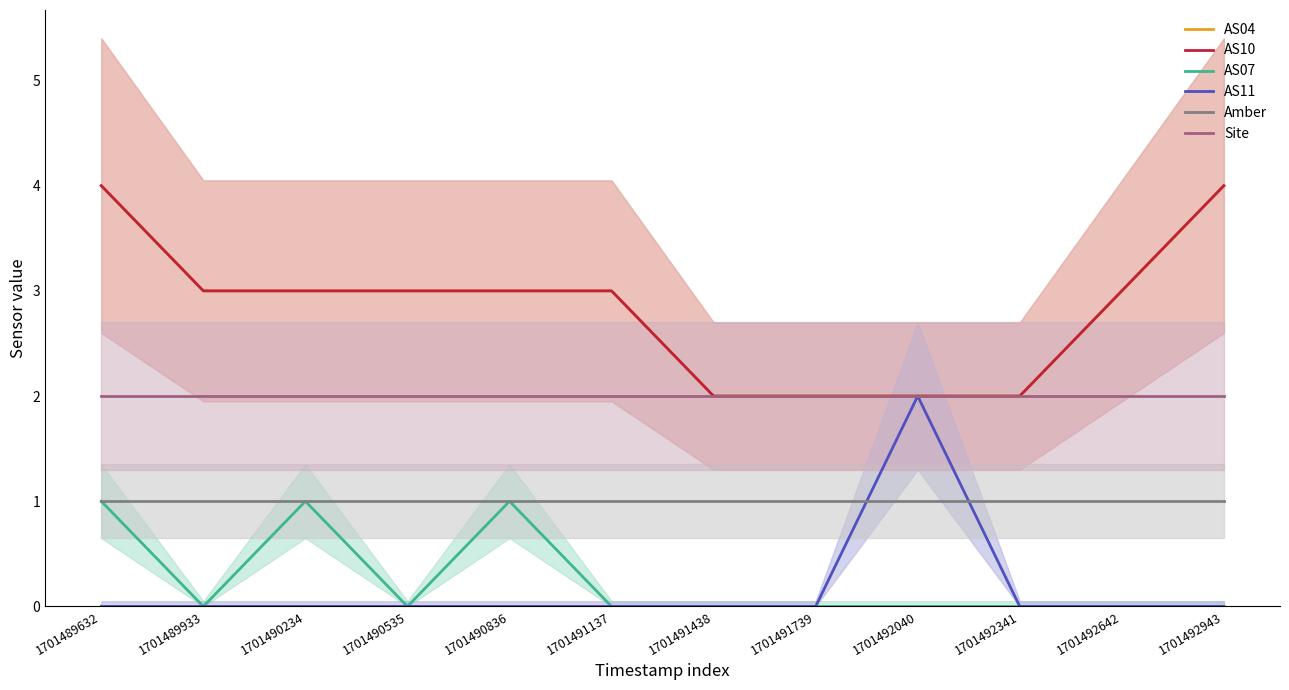

At how many categories does at least one series exceed 2?

8